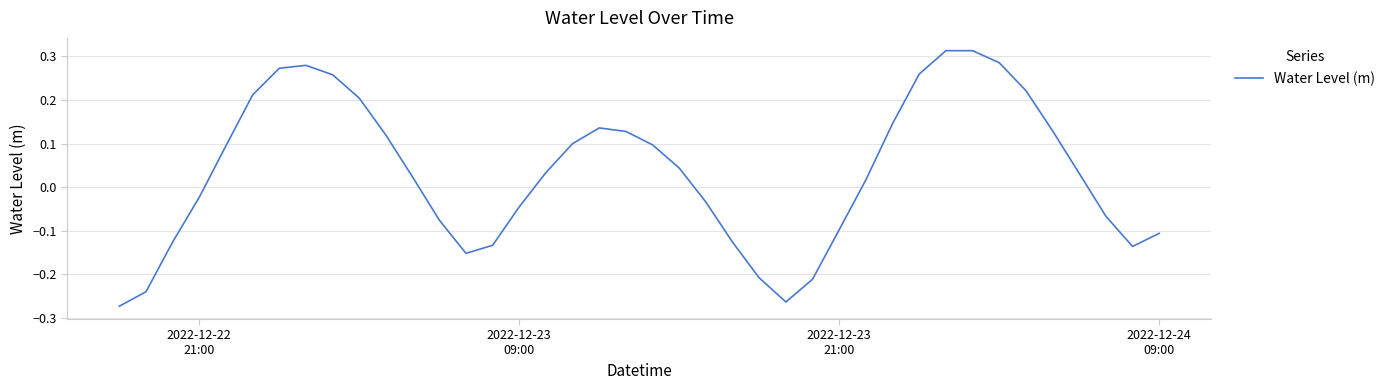

Does the chart display data point markers on the line(s)?

No